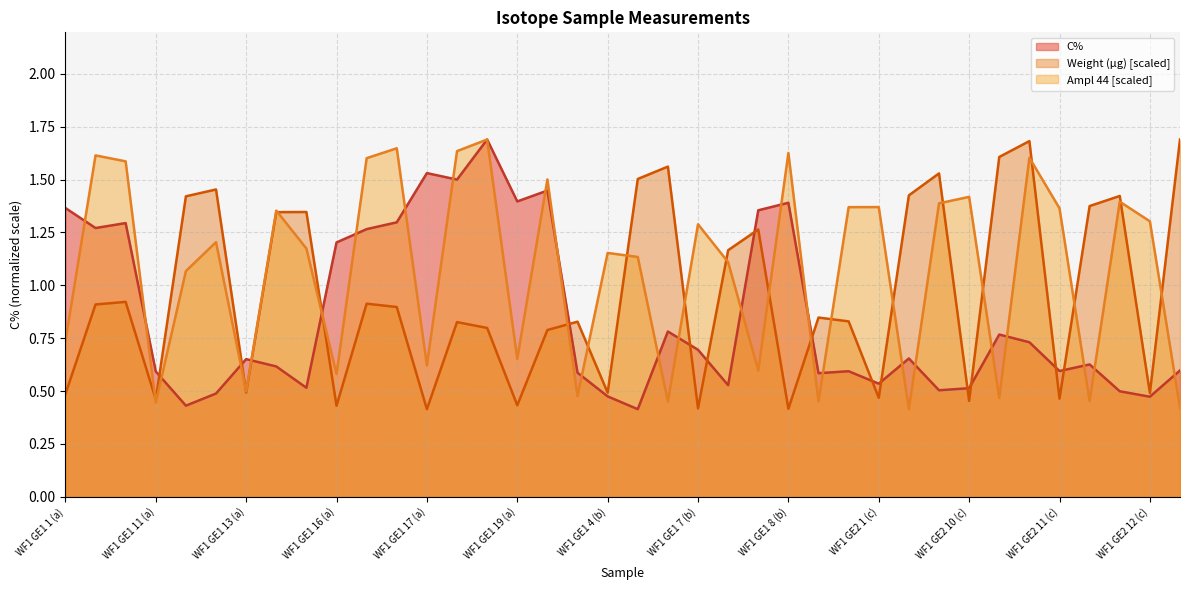

Is the value of C% at WF1 GE2 1 (b) greater than the value of Ampl 44 at WF1 GE1 8 (b)?

No